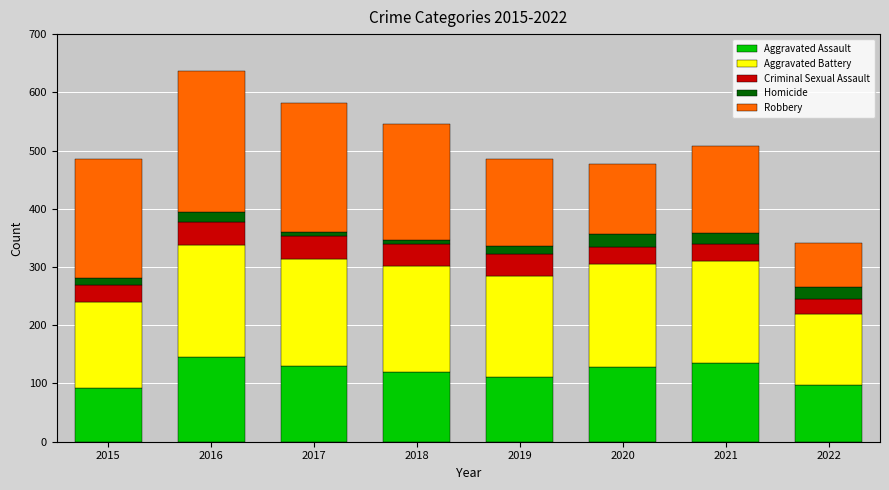

What is the highest value of the Aggravated Assault series?

145